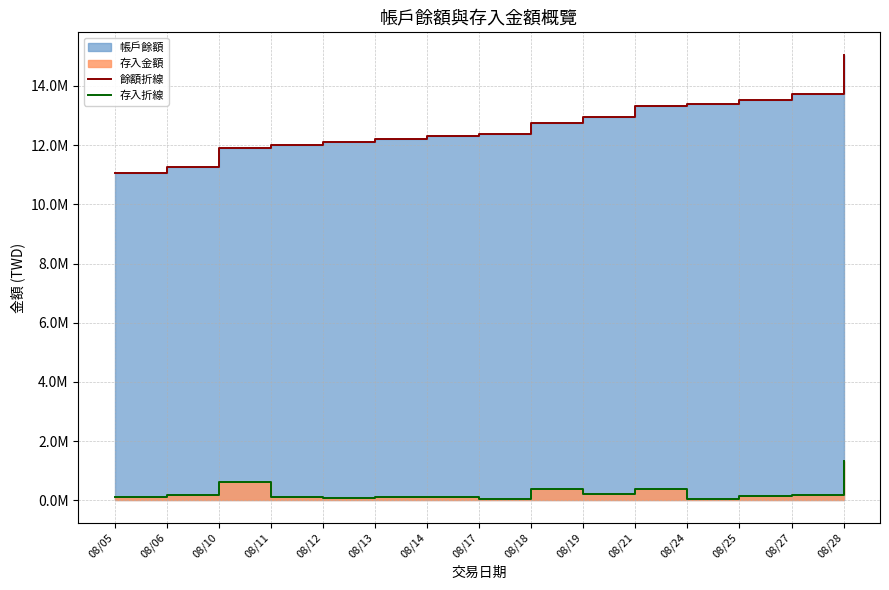

True or false: 餘額折線 and 存入折線 cross at least once.

False